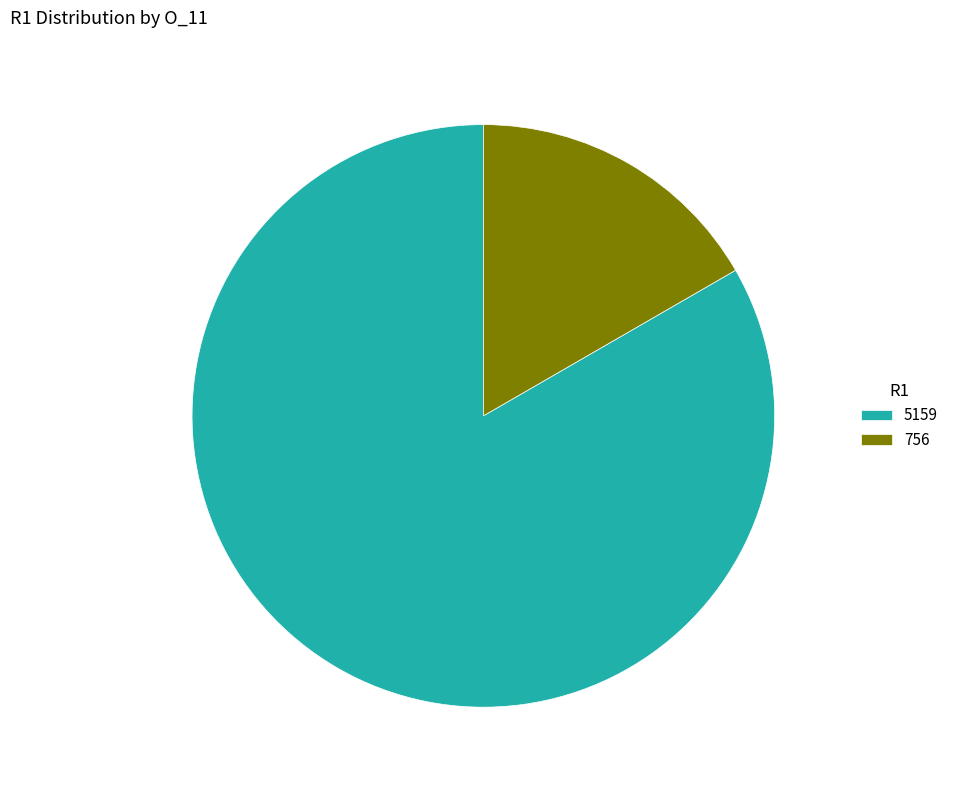

Rank the categories by value from lowest to highest.

756, 5159